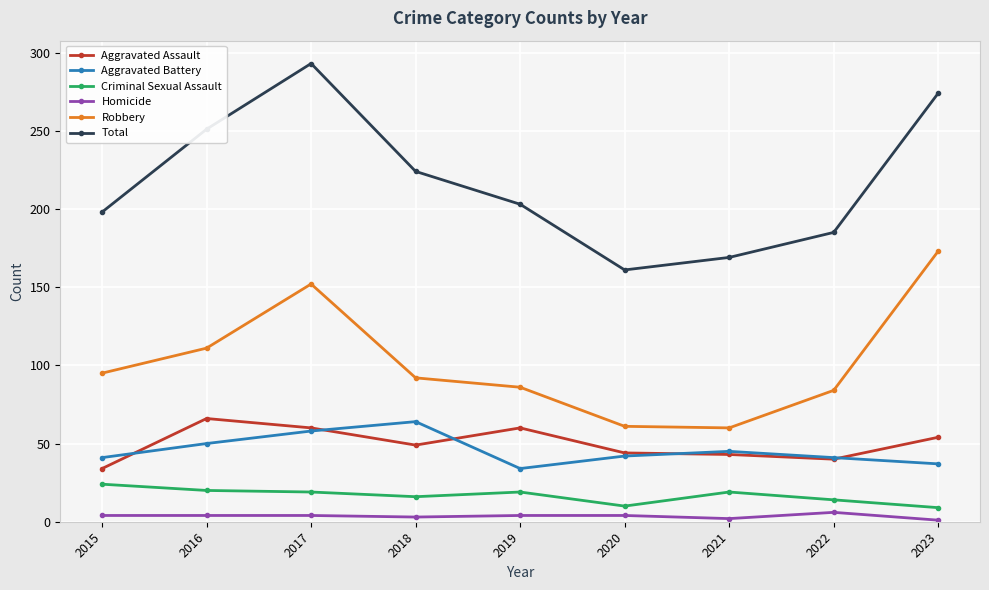

What is the difference between the maximum and minimum values in the Homicide series?

5